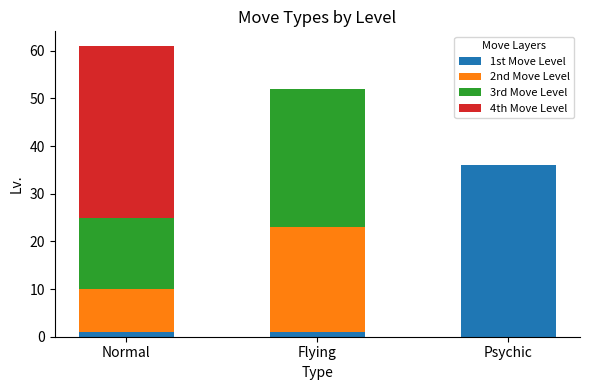

At which category is the sum across all series the highest?

Normal